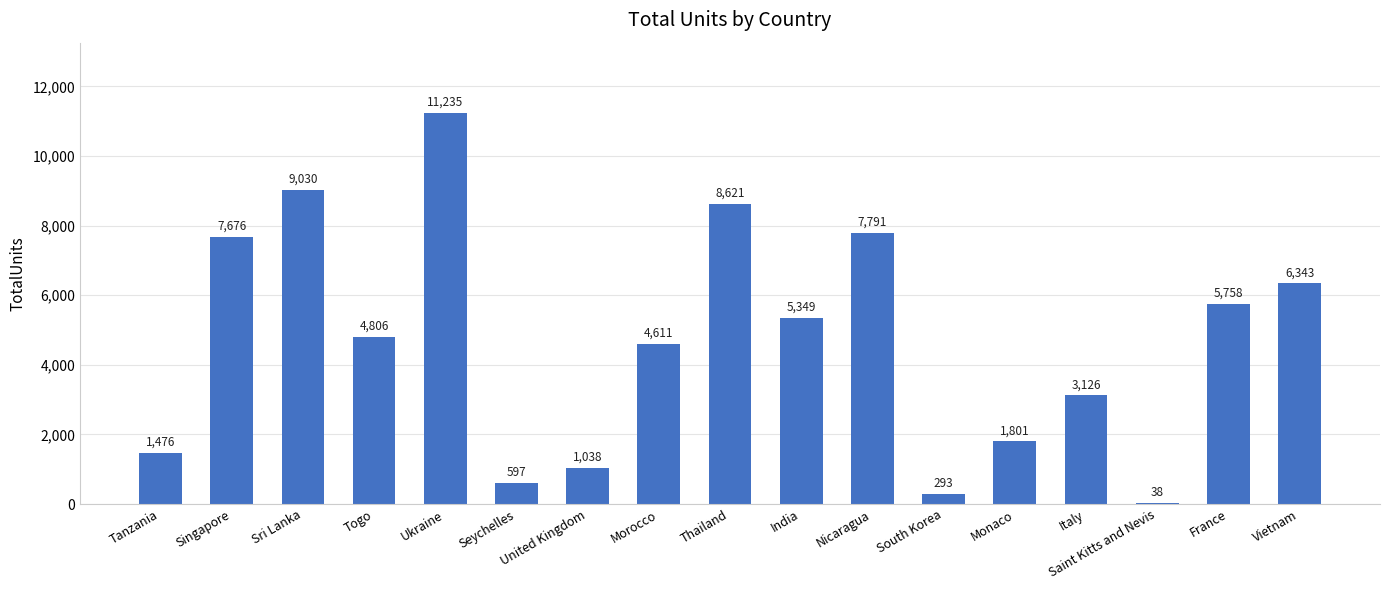

Reading left to right, what are all the values shown in this chart?

Tanzania=1476	Singapore=7676	Sri Lanka=9030	Togo=4806	Ukraine=11235	Seychelles=597	United Kingdom=1038	Morocco=4611	Thailand=8621	India=5349	Nicaragua=7791	South Korea=293	Monaco=1801	Italy=3126	Saint Kitts and Nevis=38	France=5758	Vietnam=6343